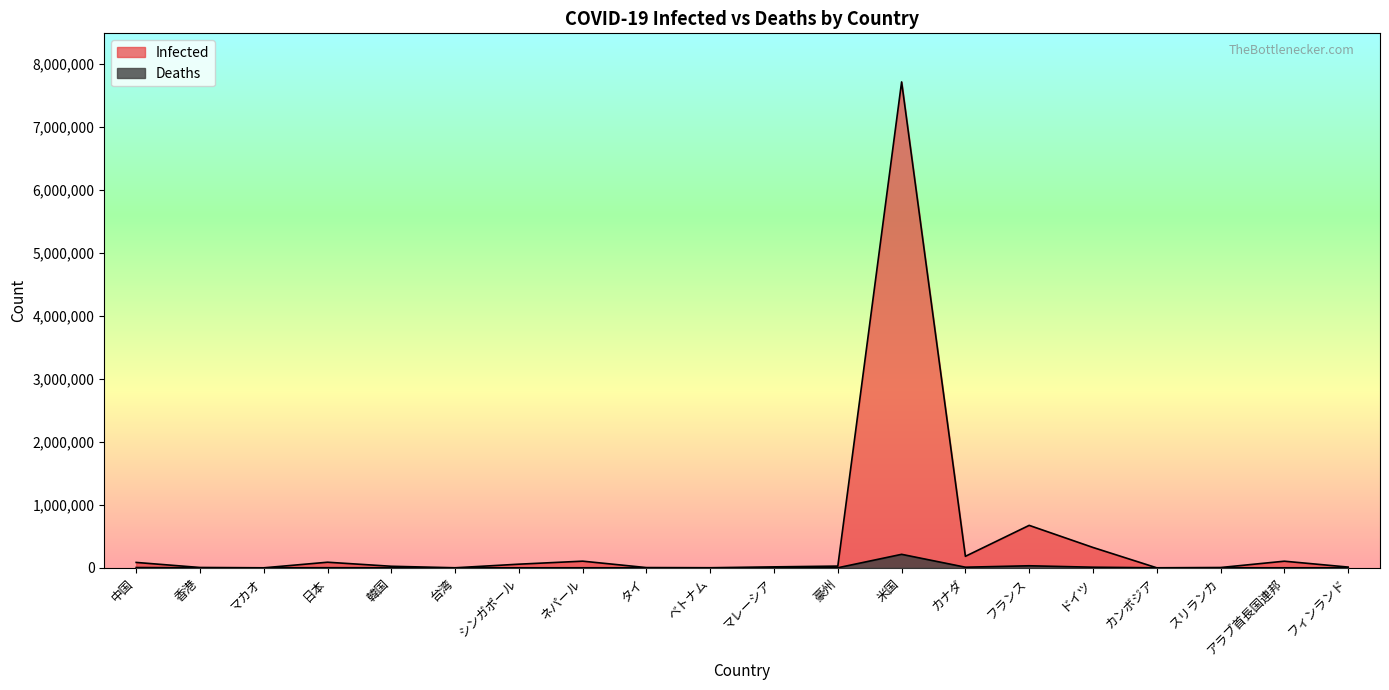

What position from the right is ドイツ?

5